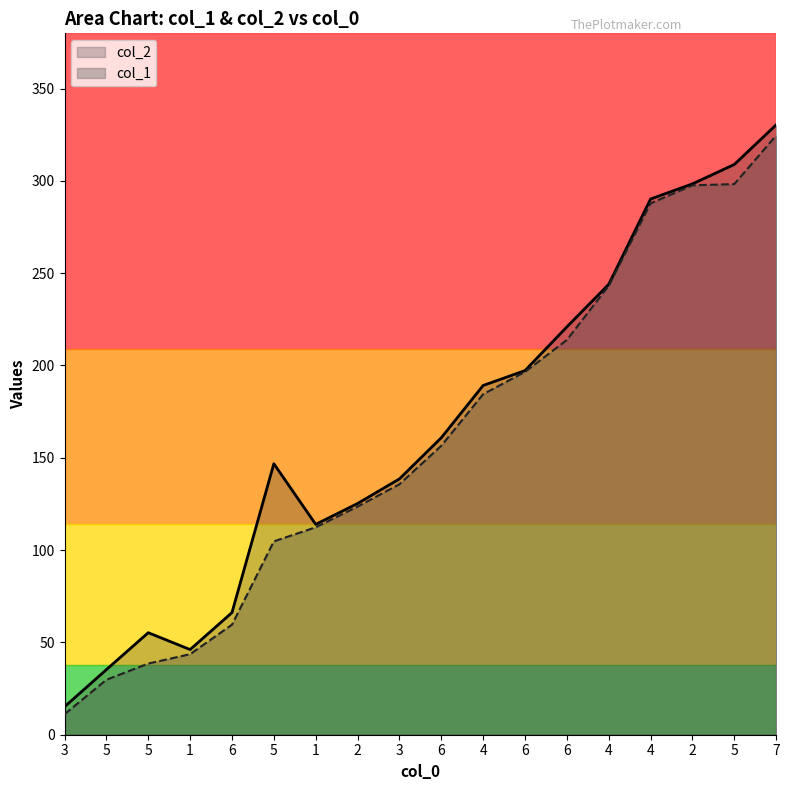

Reading left to right, what are all the values shown in this chart?

col_1: 11.1	29.8	38.5	43.6	59.6	104.7	112.3	123.6	135.7	156.5	184.4	196.5	213.8	243.2	287.8	297.6	298.2	324.6
col_2: 15.1	35.3	55.3	46.1	66.2	146.8	113.9	125.2	138.6	160.8	189.2	197.2	220.9	243.9	290.1	298.4	308.9	330.3